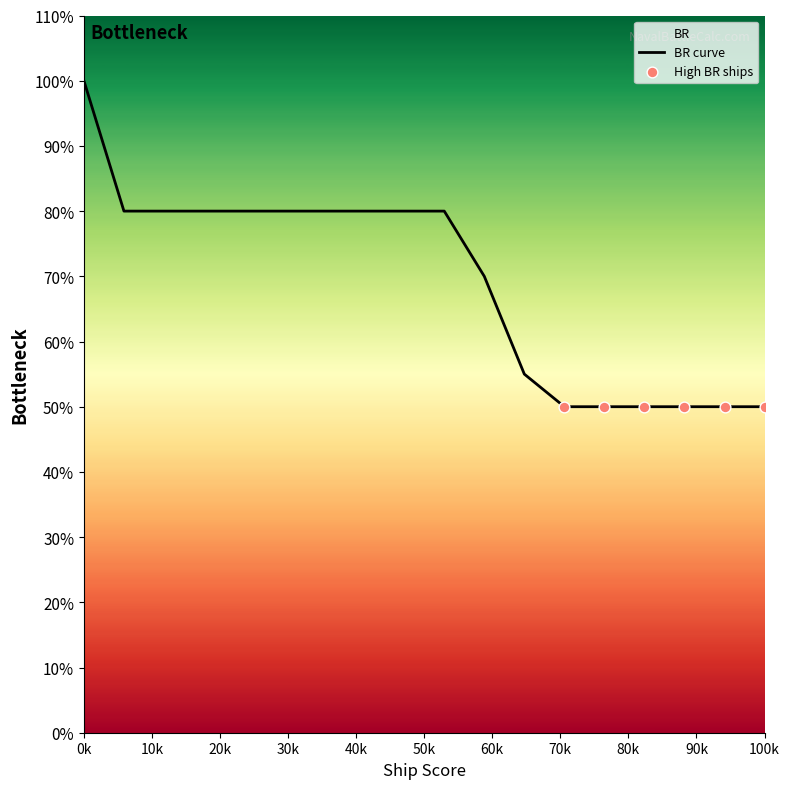

What is the maximum value shown in the chart?

100